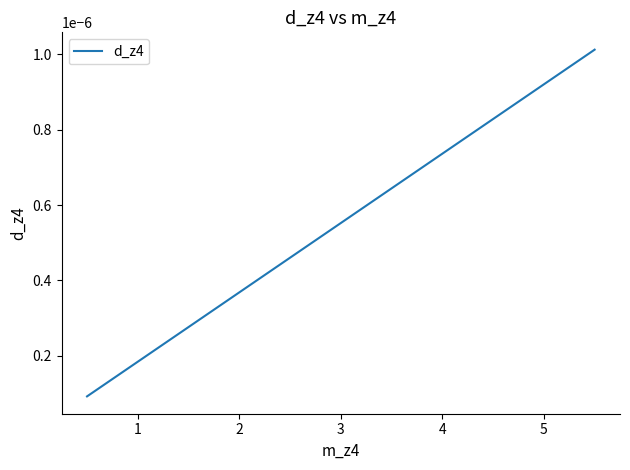

How many lines are shown in the chart?

1